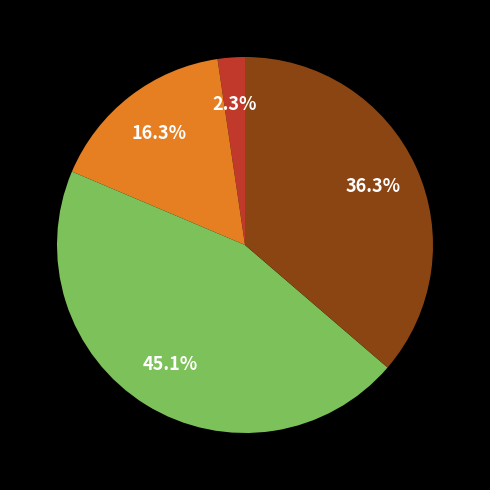

Does any single category account for the majority?

No